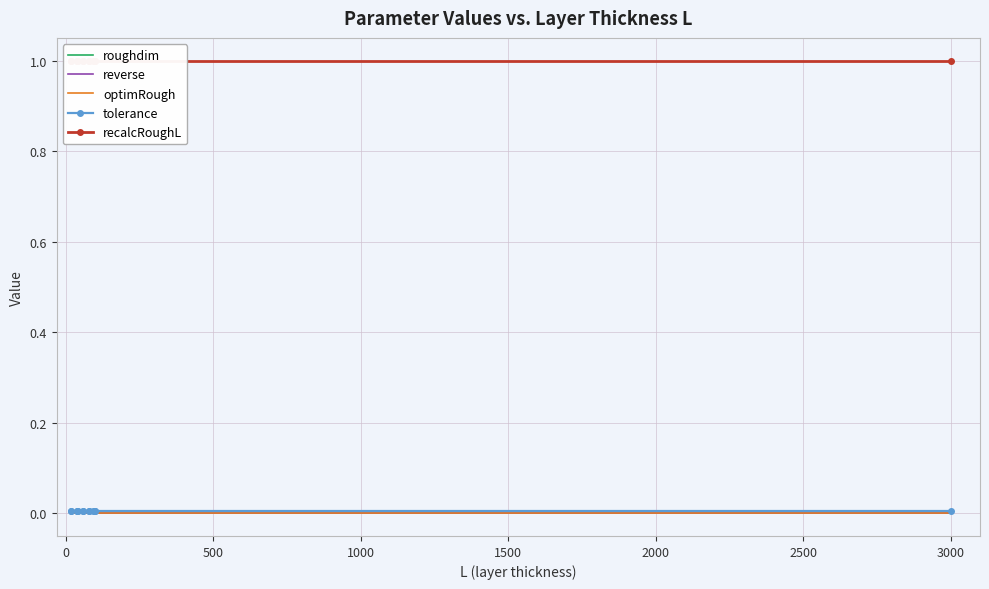

At how many categories does at least one series exceed 0?

13